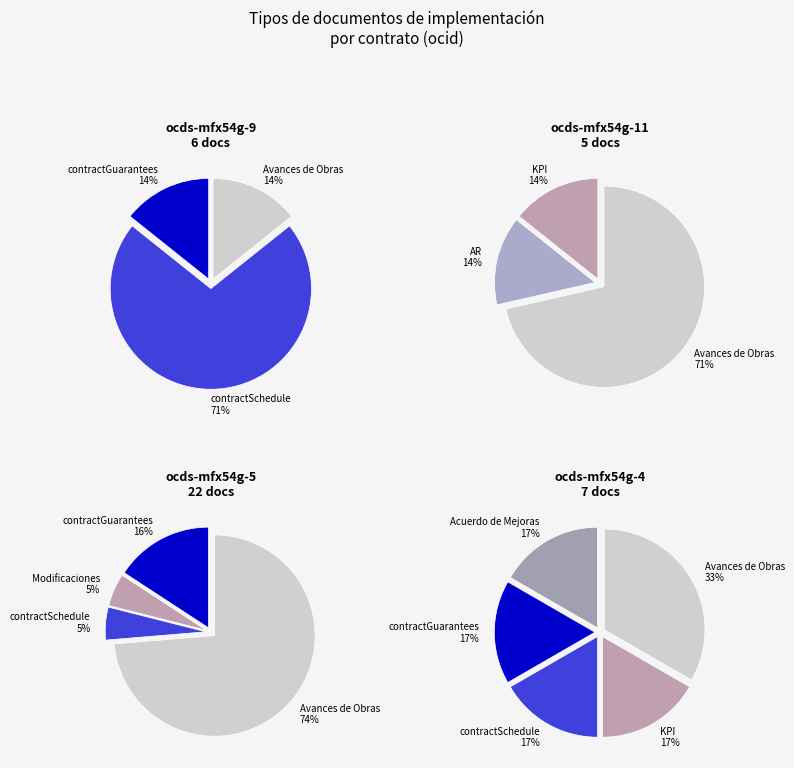

Between Acuerdo de Mejoras and Avances de Obras, which is larger?

Avances de Obras